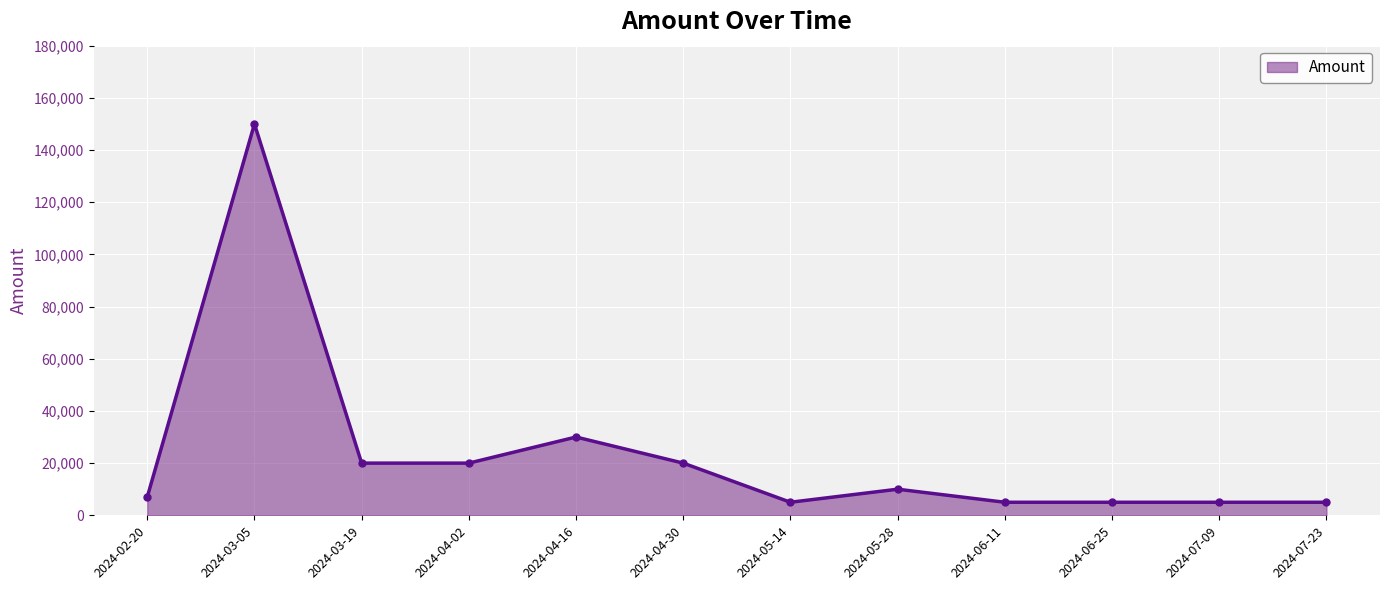

How many lines are shown in the chart?

1